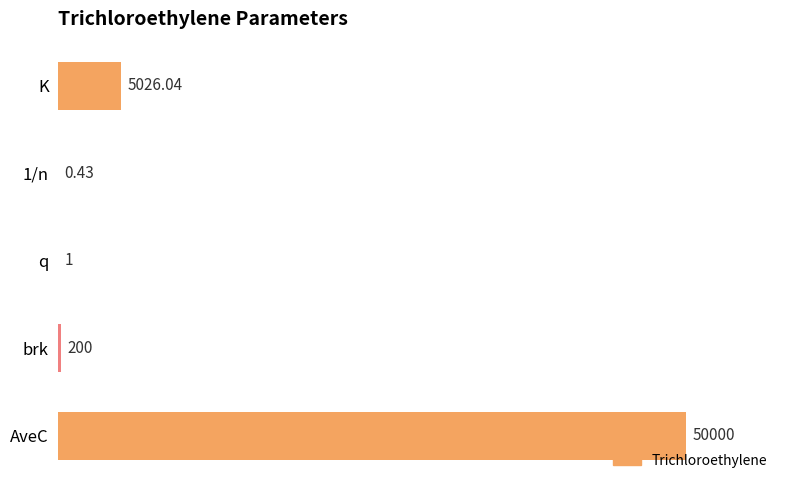

At which label is the value closest to 25000?

K